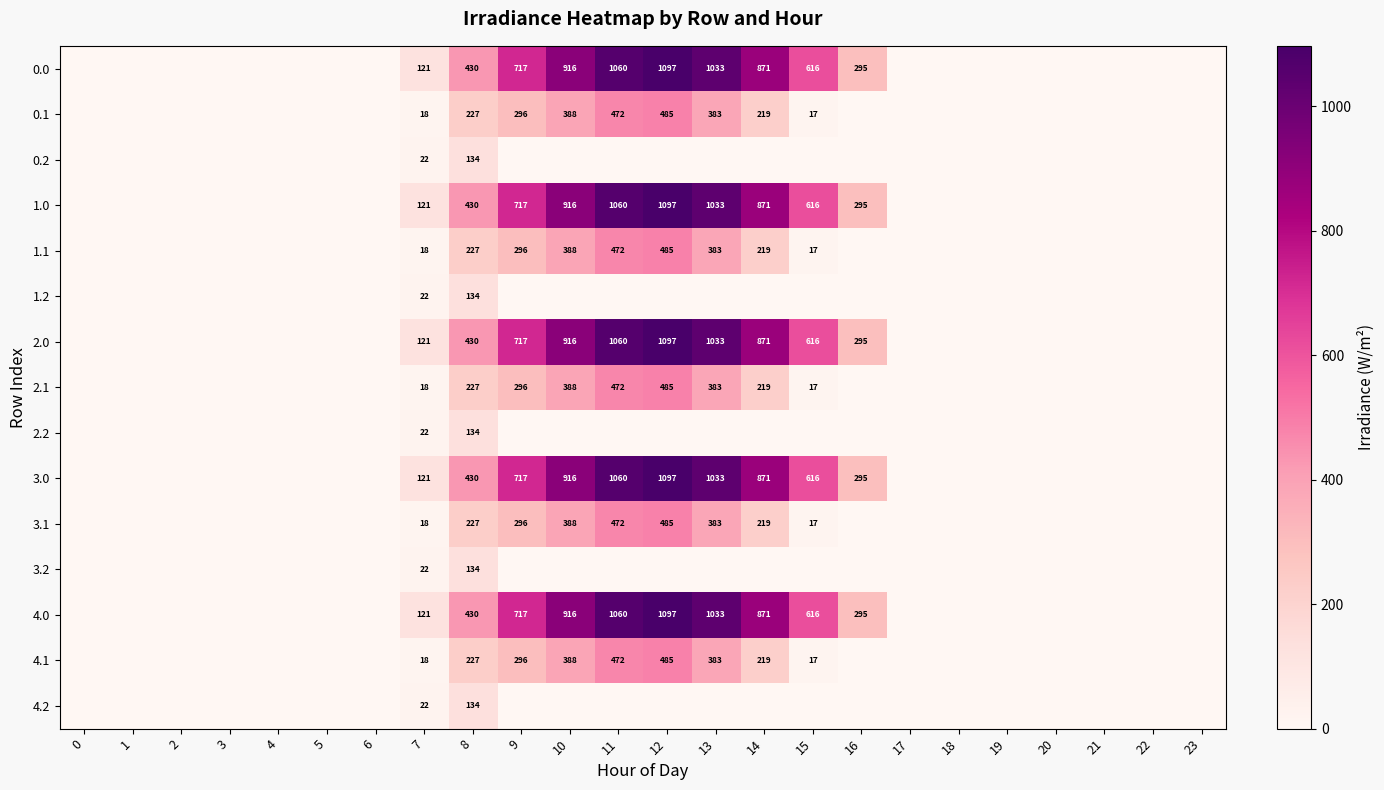

The value of 4.2 at 7 is 31. True or false?

False